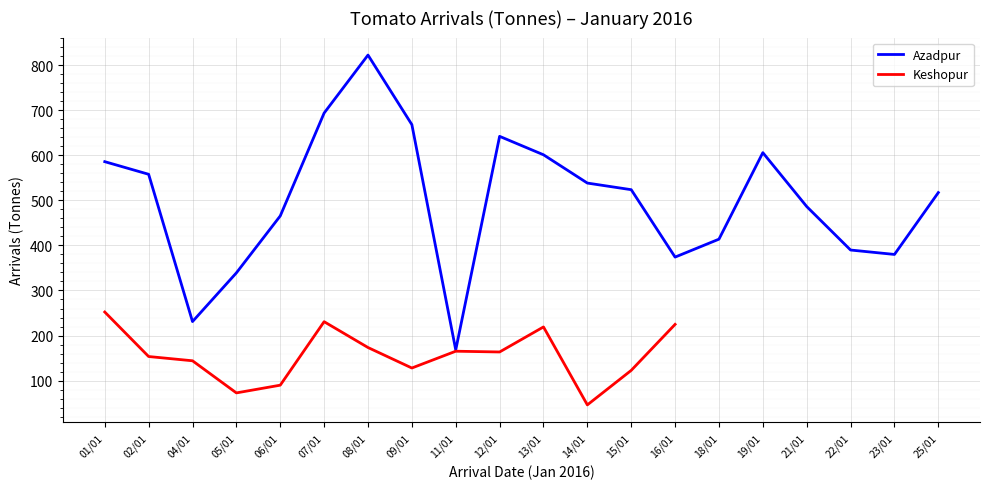

List the labels in order of value, smallest first.

11/01, 04/01, 05/01, 16/01, 23/01, 22/01, 18/01, 06/01, 21/01, 25/01, 15/01, 14/01, 02/01, 01/01, 13/01, 19/01, 12/01, 09/01, 07/01, 08/01